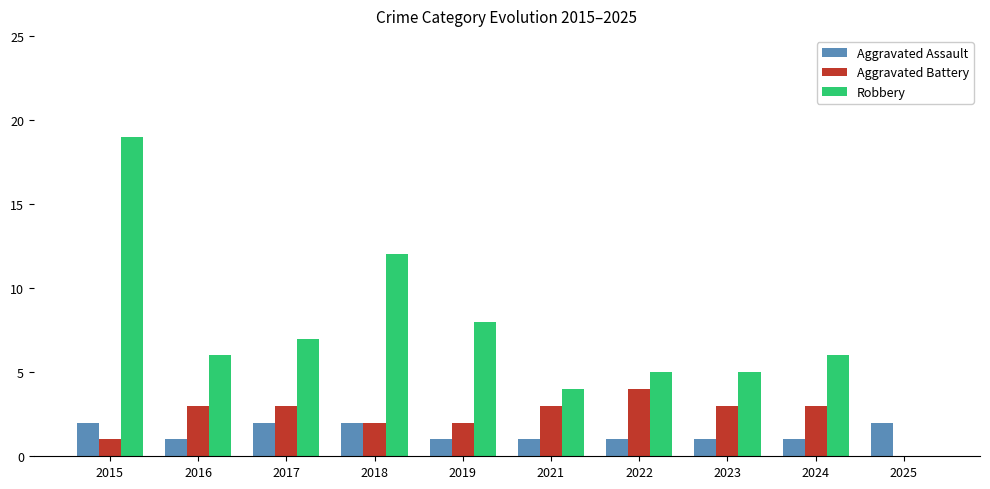

Between 2019 and 2021, which series saw the biggest shift?

Robbery